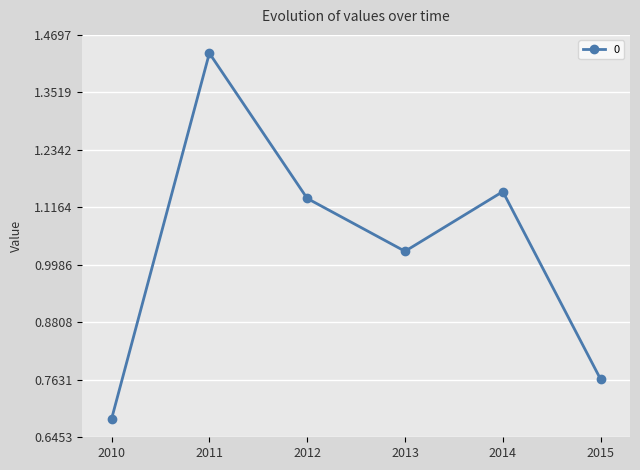

Rank the categories by value from lowest to highest.

2010, 2015, 2013, 2012, 2014, 2011